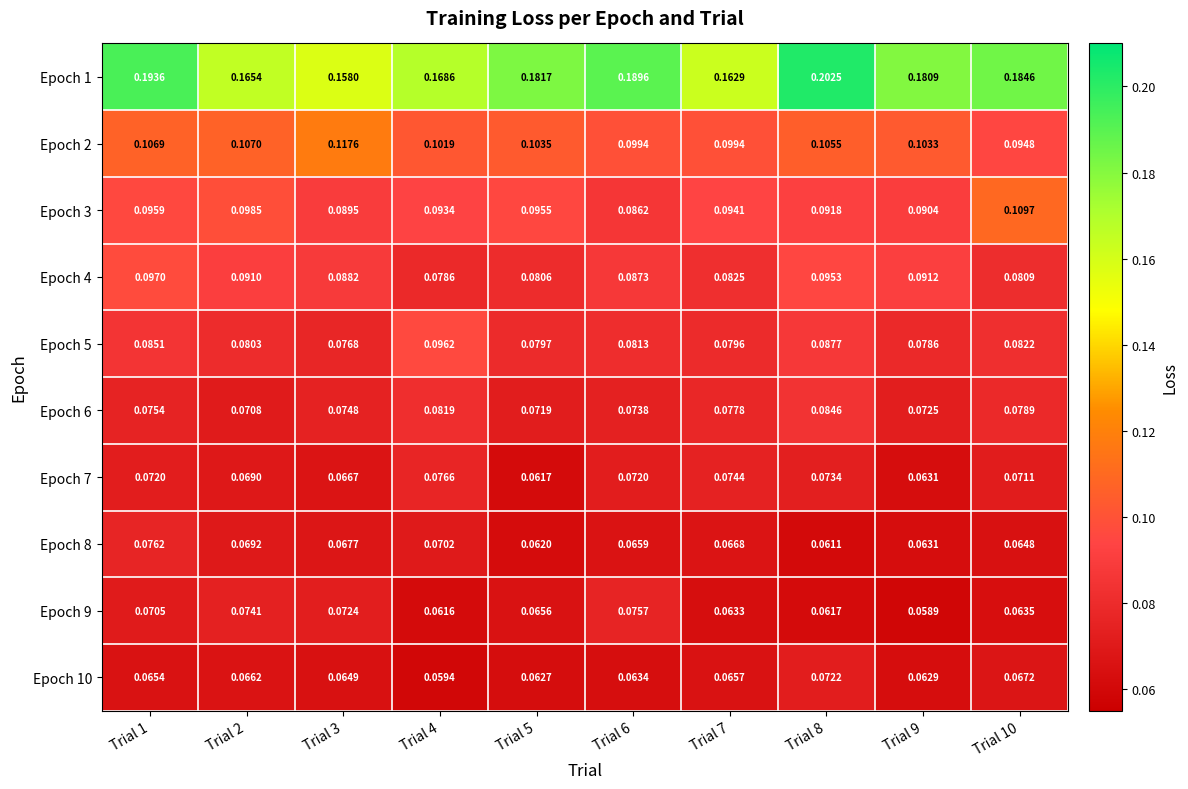

Which series has the largest range (max minus min)?

Epoch 1